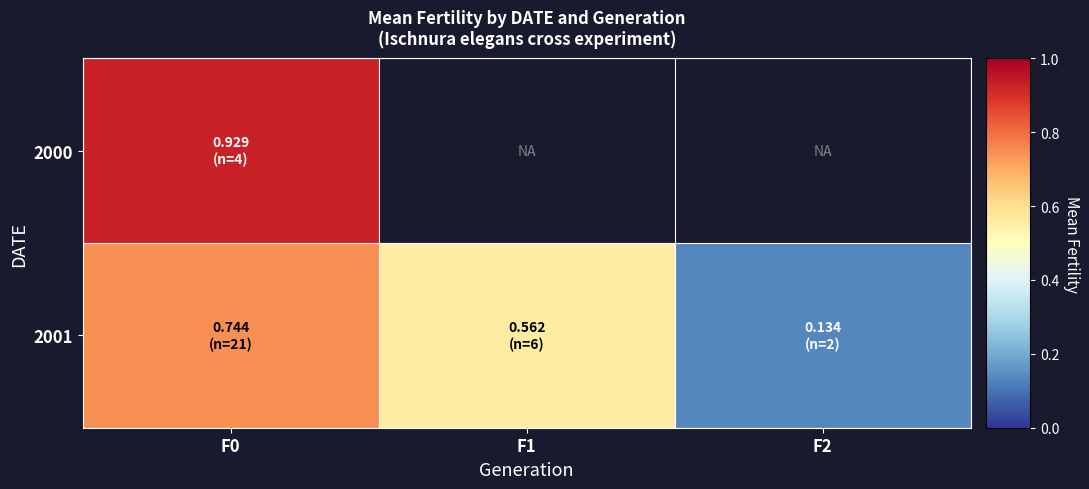

Where is 2001 nearest to the value 0?

F2